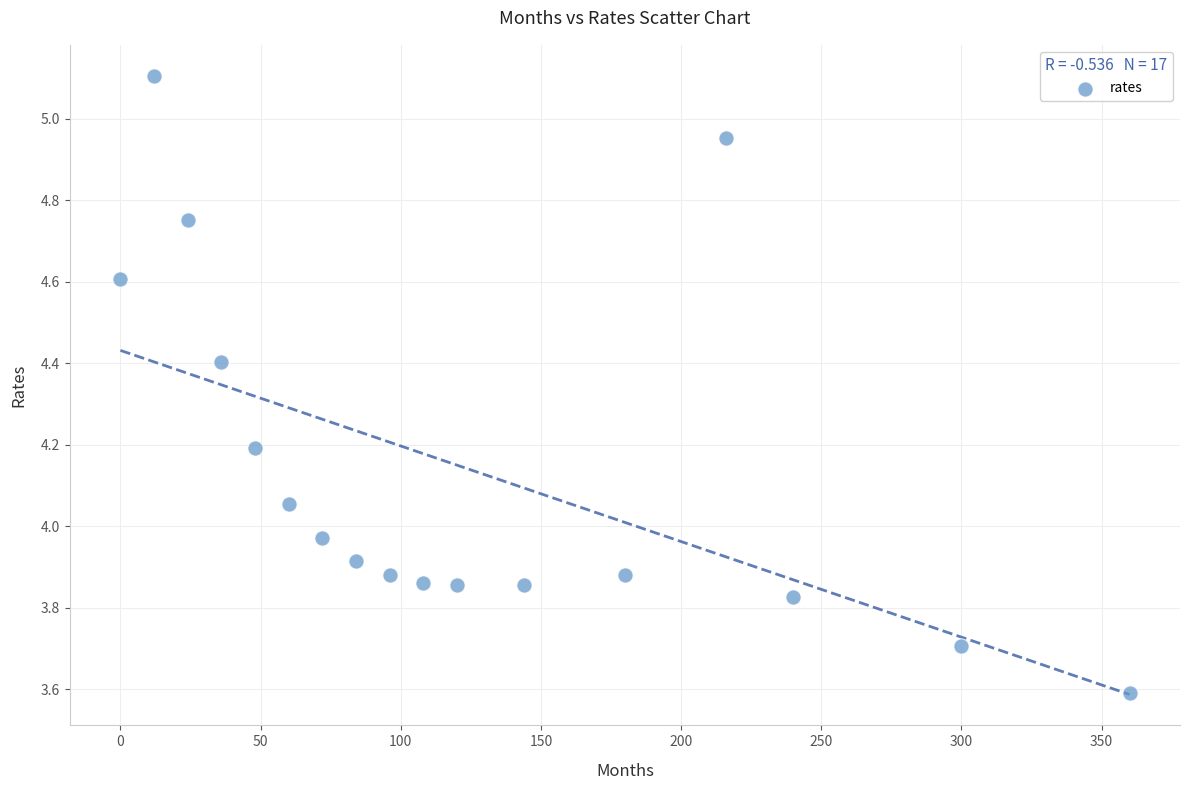

What is the range of Y values (max minus min)?

1.5